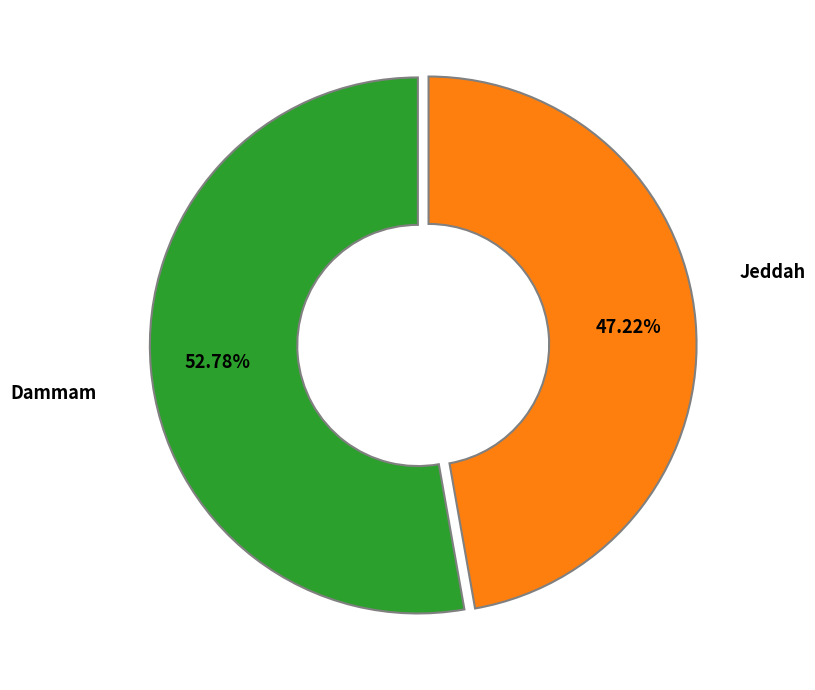

To the nearest percent, what is the difference between the Dammam and Jeddah slice percentages?

6%